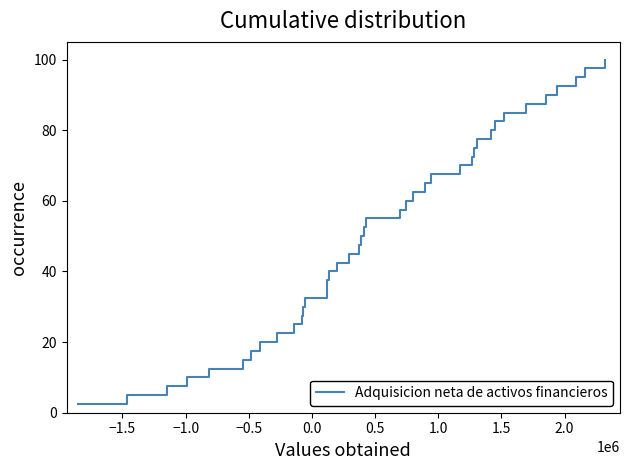

What is the greatest value displayed?

100.0